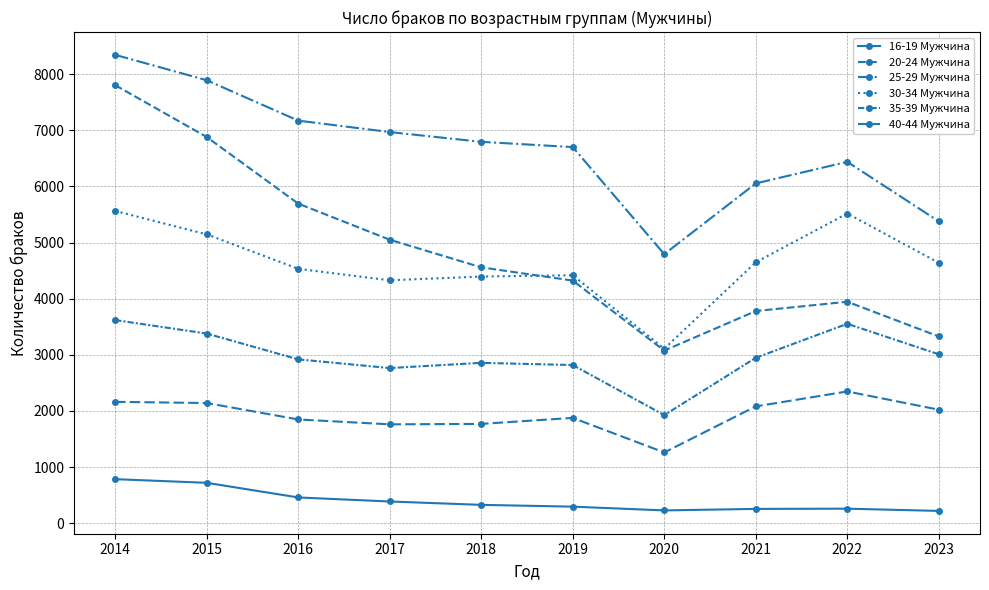

At how many categories does at least one series exceed 5355?

9